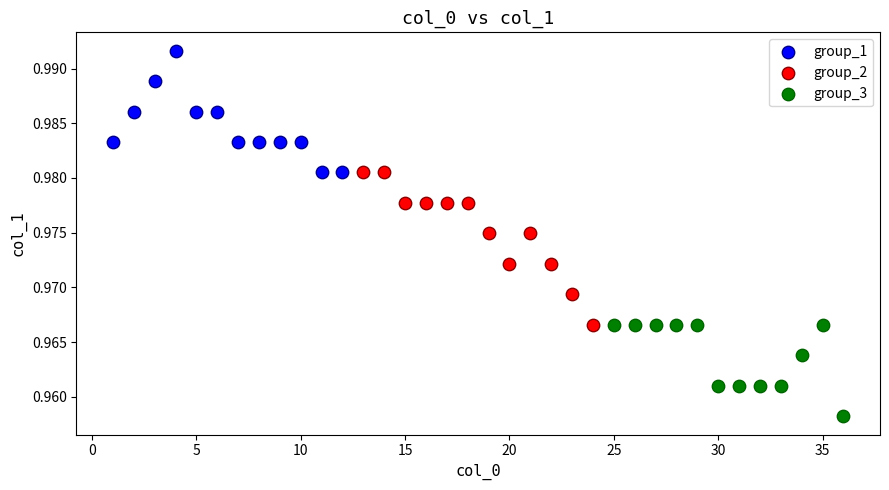

Which series has the widest spread of Y values?

group_2